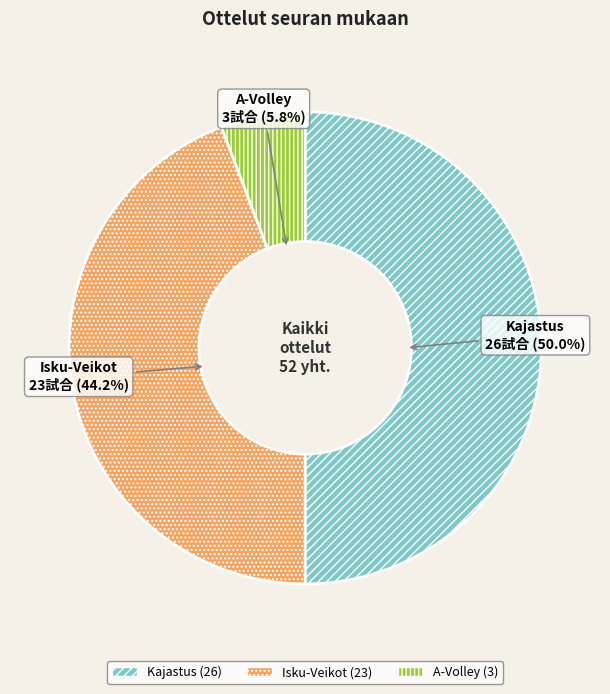

To the nearest percent, what is the difference between the A-Volley and Isku-Veikot slice percentages?

38%